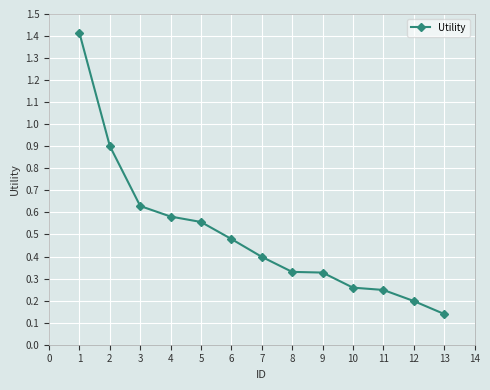

At which category does the chart reach its minimum across all series?

13